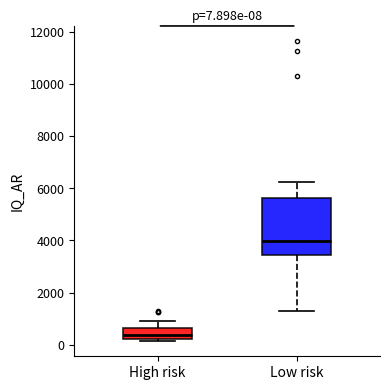

Which box is the tallest, from its lower edge to its upper edge?

Low risk